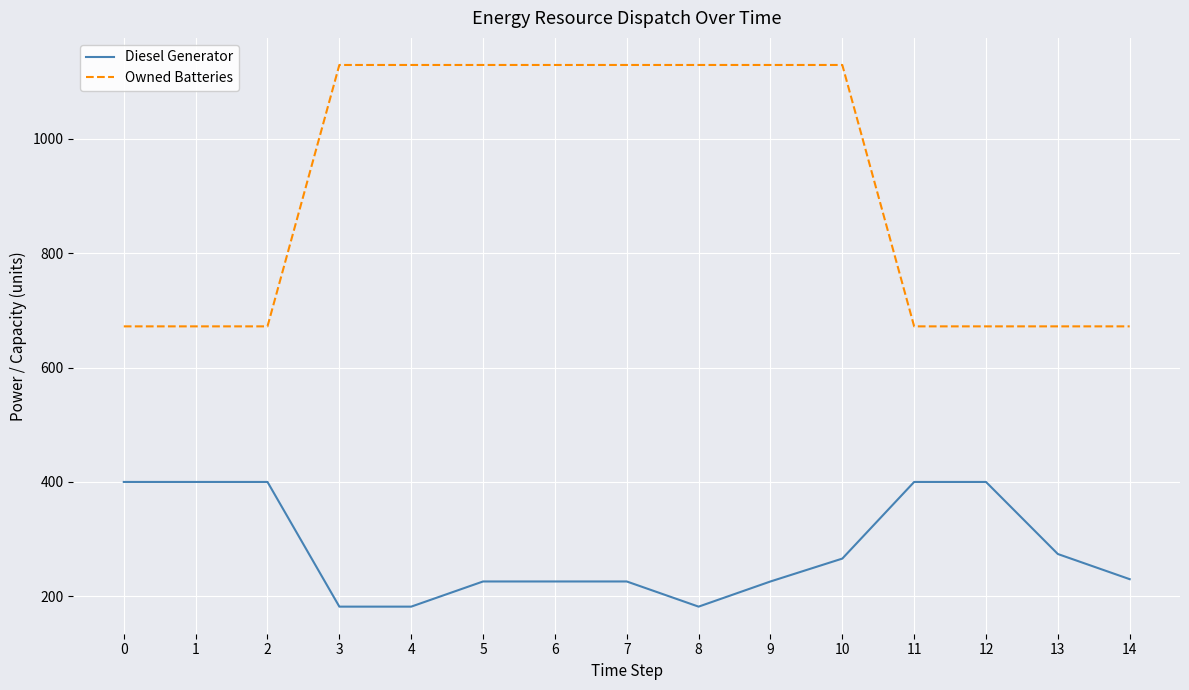

Which series changed the most between 10 and 11?

Owned Batteries